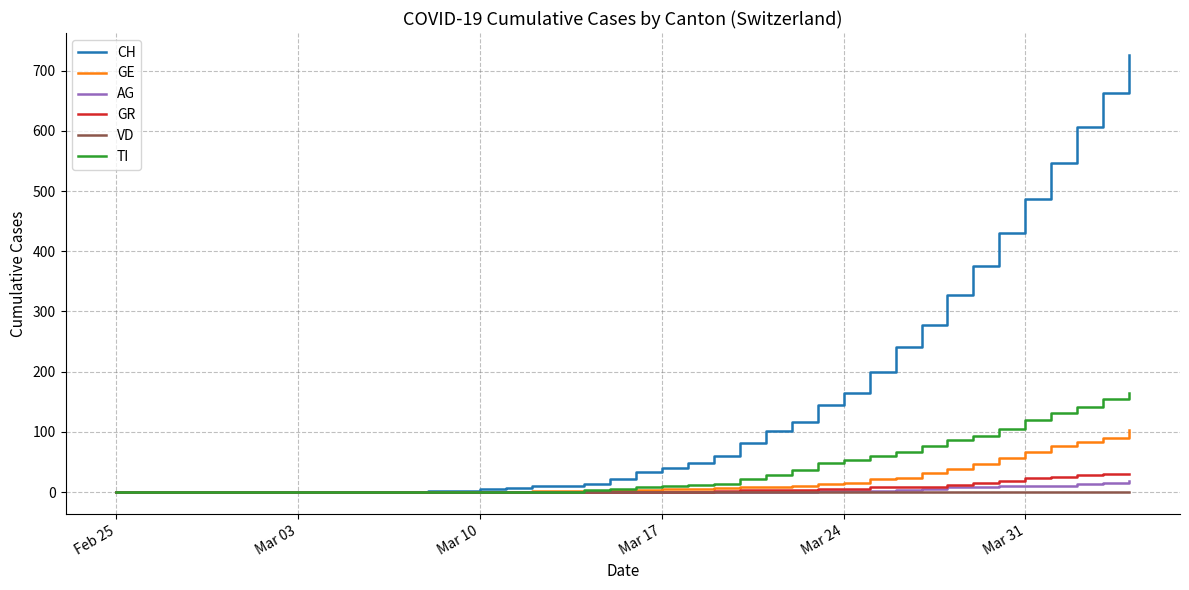

What is the maximum value for CH?

726